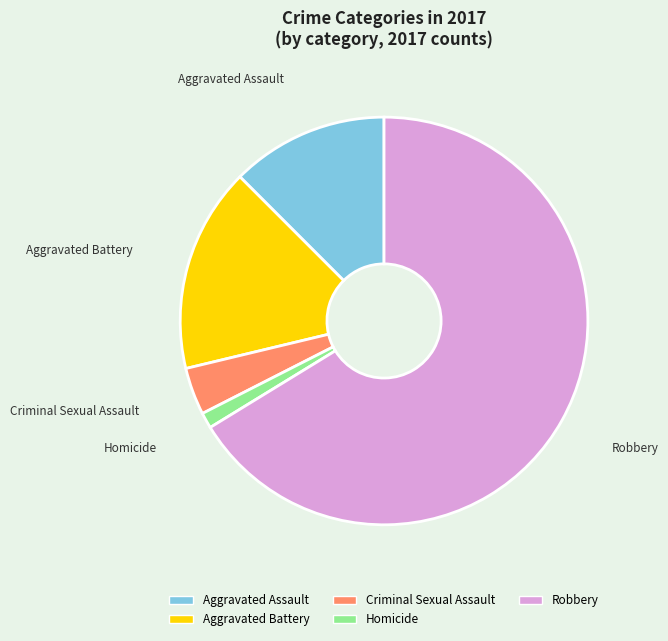

Is Robbery the majority of the pie?

Yes